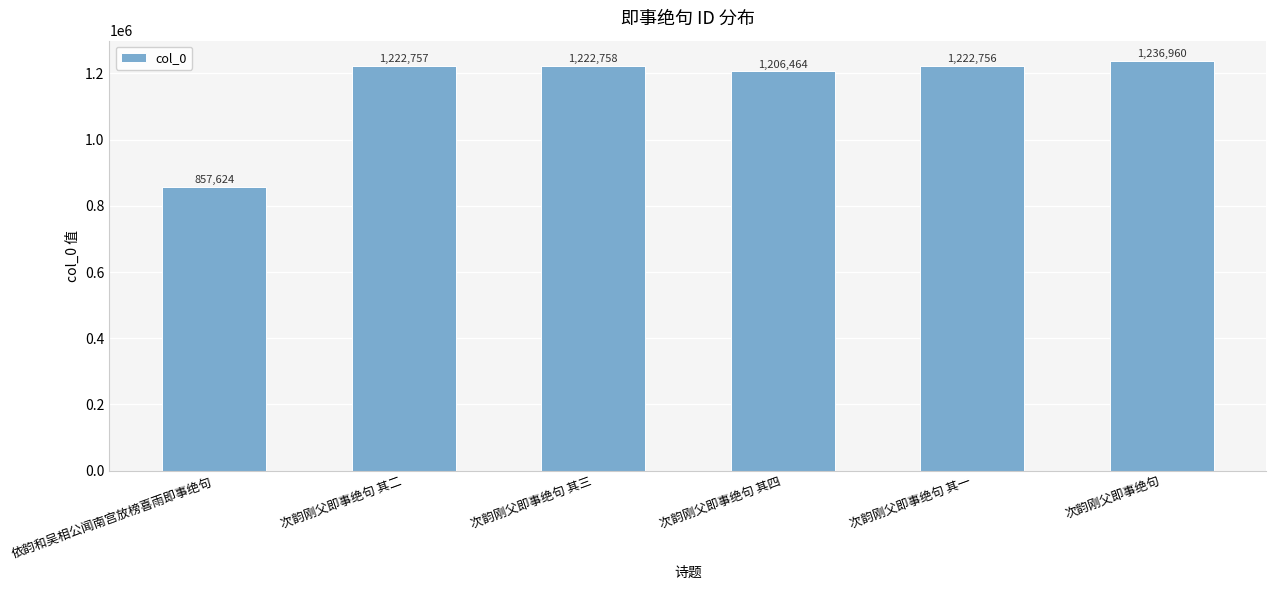

Are the bars grouped side by side (vs. stacked)?

No